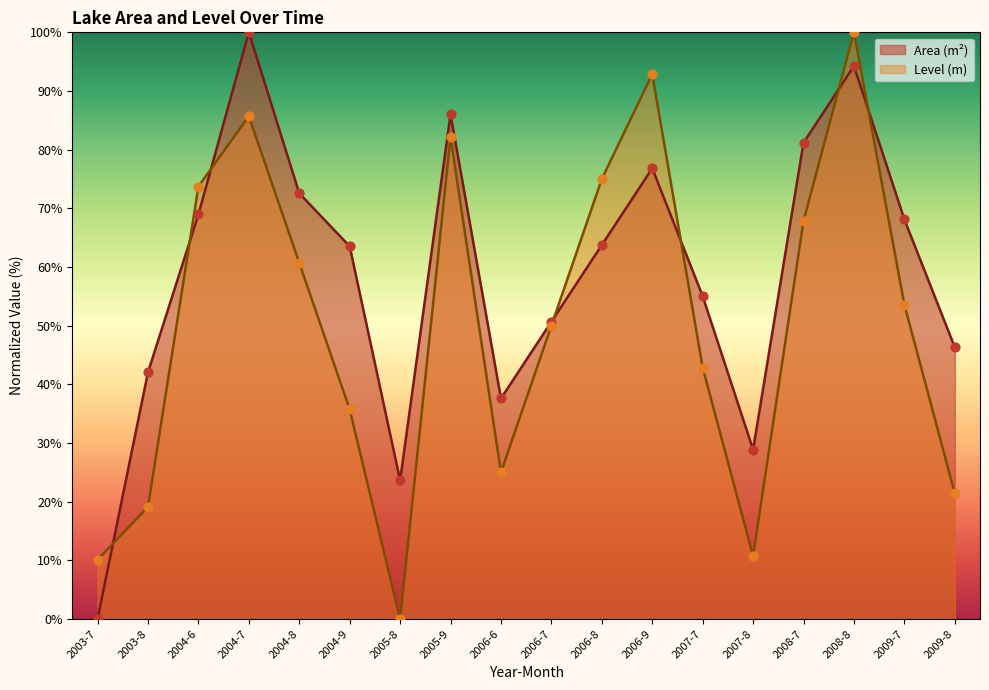

Which series has the largest total across all categories?

Area (m²)